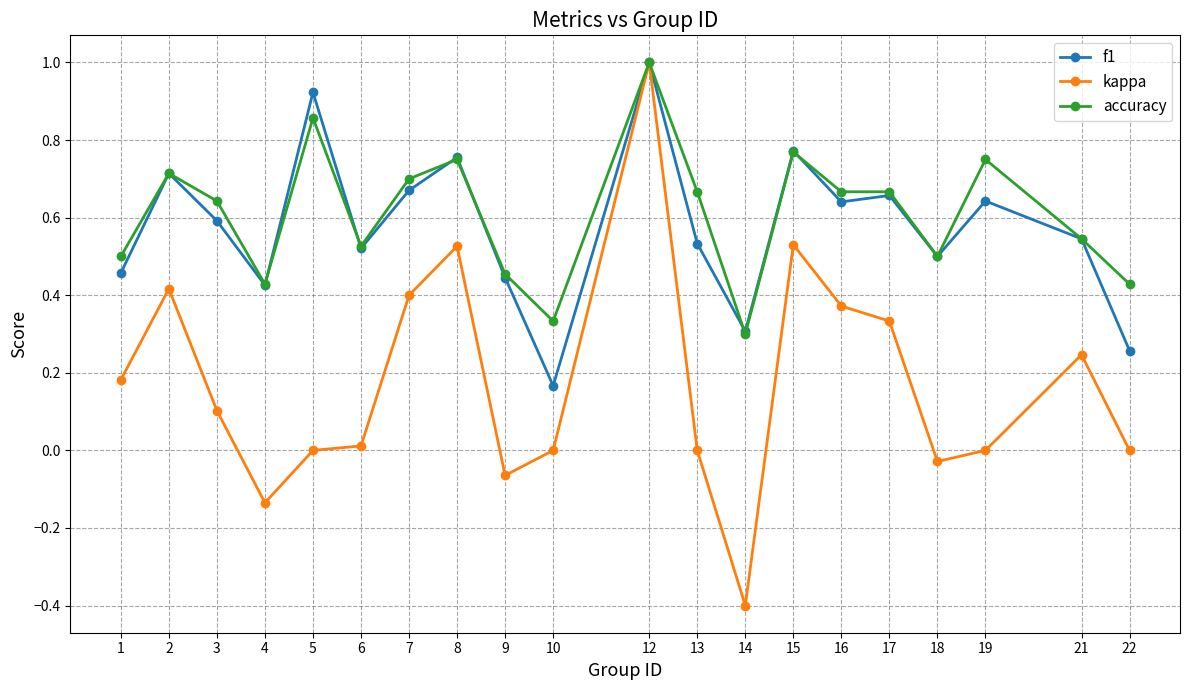

At which category does accuracy reach its first local peak?

2